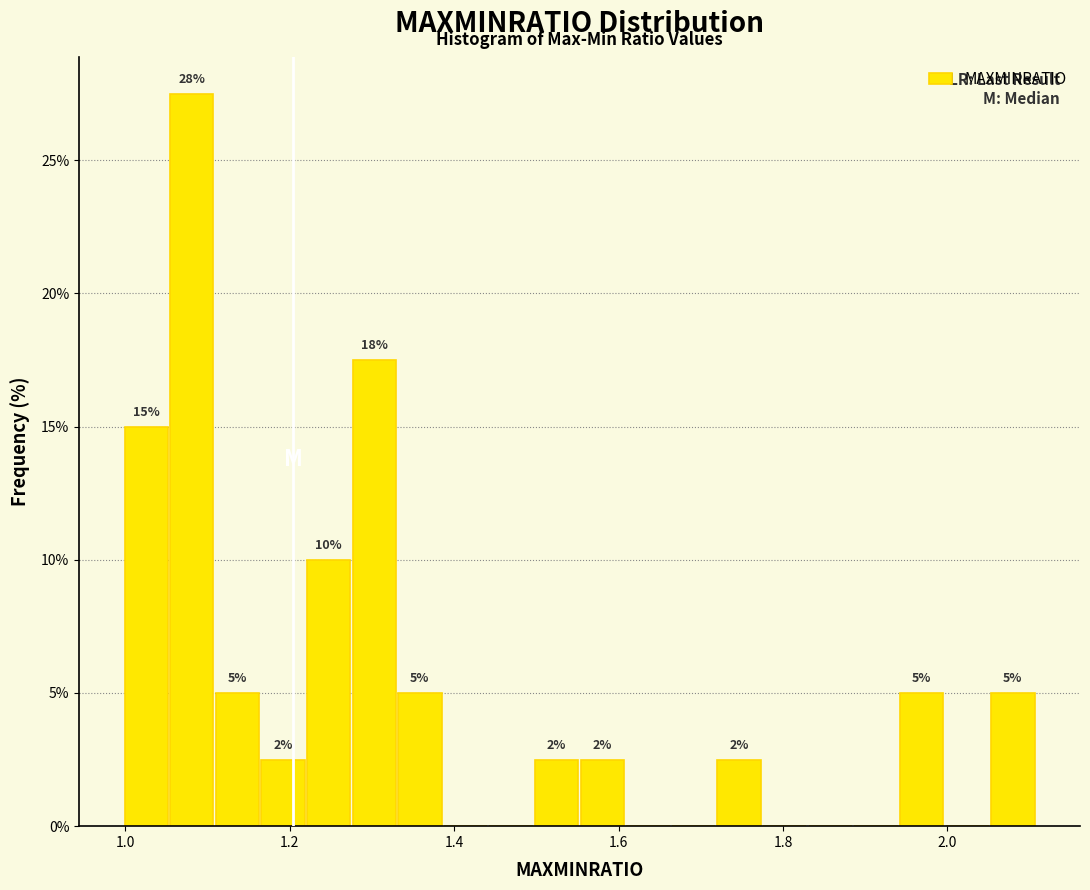

Read against the x-axis, roughly where is the centre of the tallest bar?

1.08